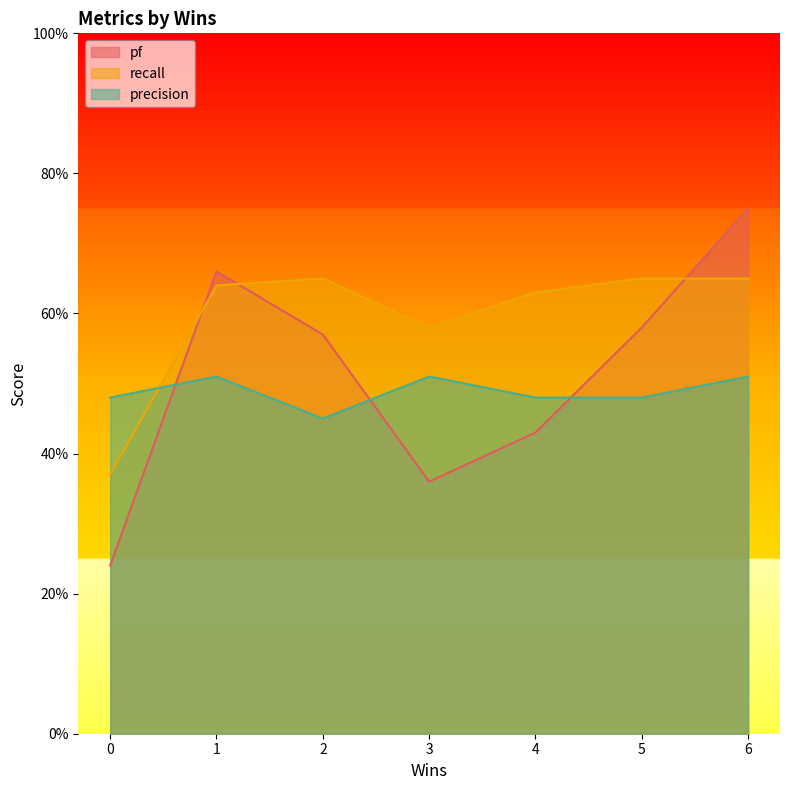

Reading right to left, transcribe all the data shown in this chart.

pf: 0.8	0.6	0.4	0.4	0.6	0.7	0.2
recall: 0.7	0.7	0.6	0.6	0.7	0.6	0.4
precision: 0.5	0.5	0.5	0.5	0.5	0.5	0.5